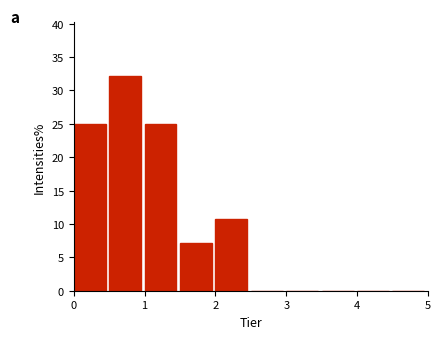

What is the height of the bar covering 1.5 to 2.0 on the x-axis? The values are not printed on the chart, so give them approximately, as read against the axis.

7.0